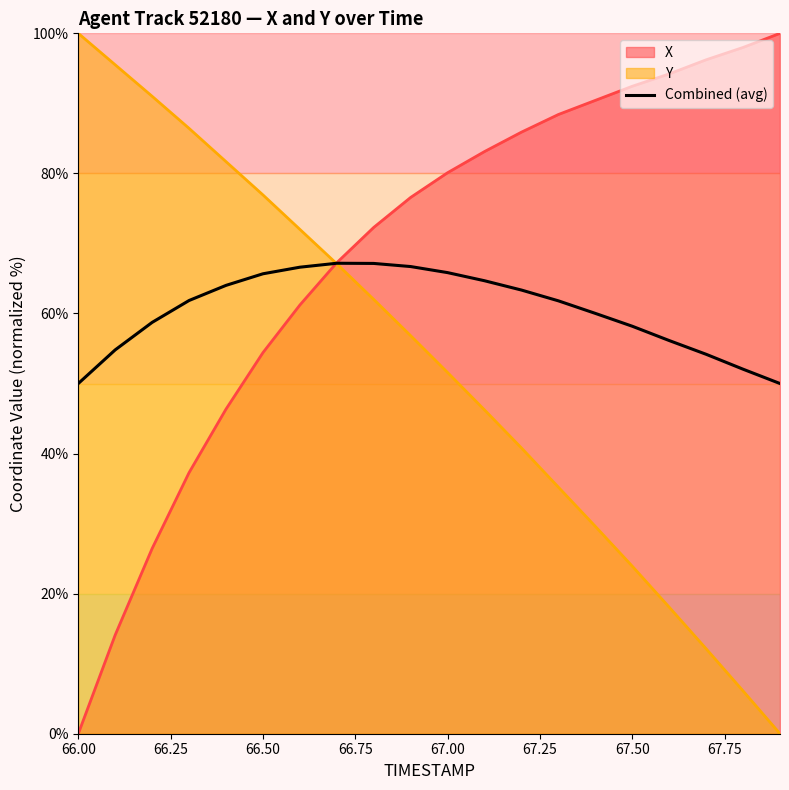

Which series has the largest total across all categories?

X